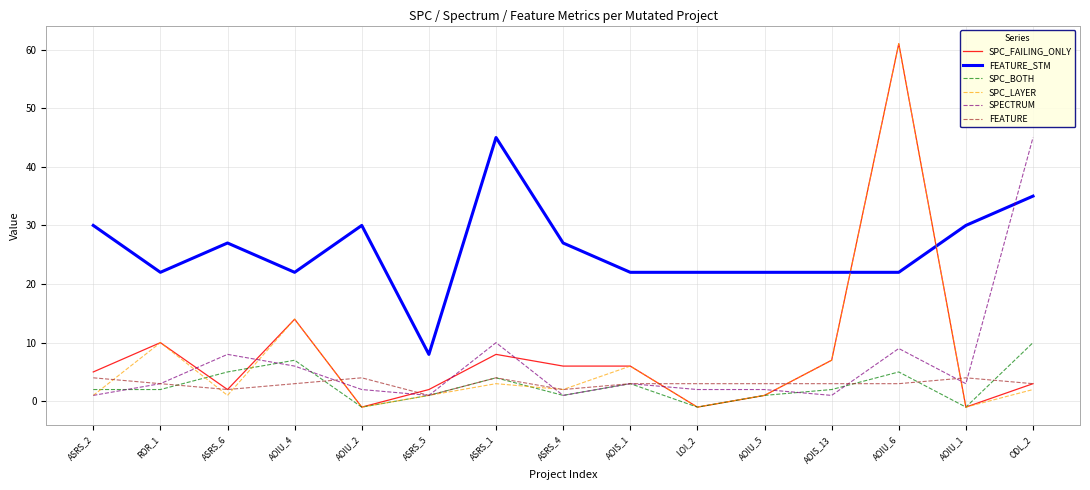

Does the chart display data point markers on the line(s)?

No